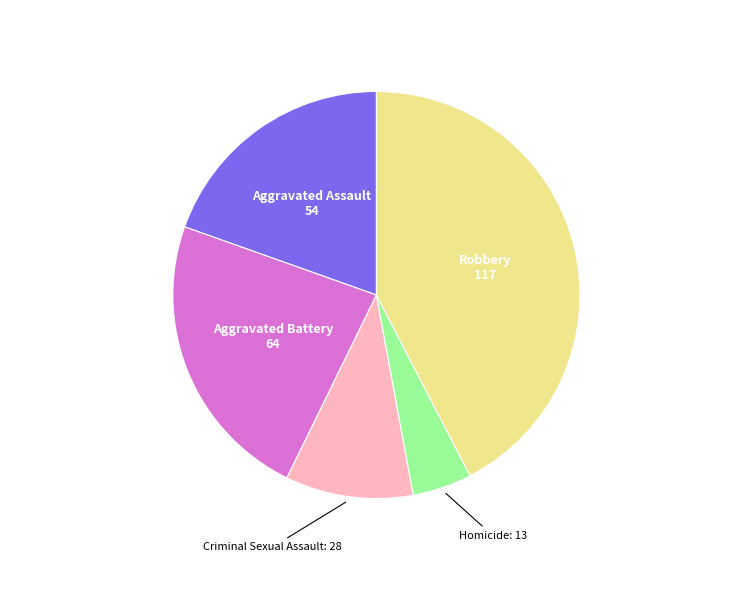

Count the number of slices in the pie.

5